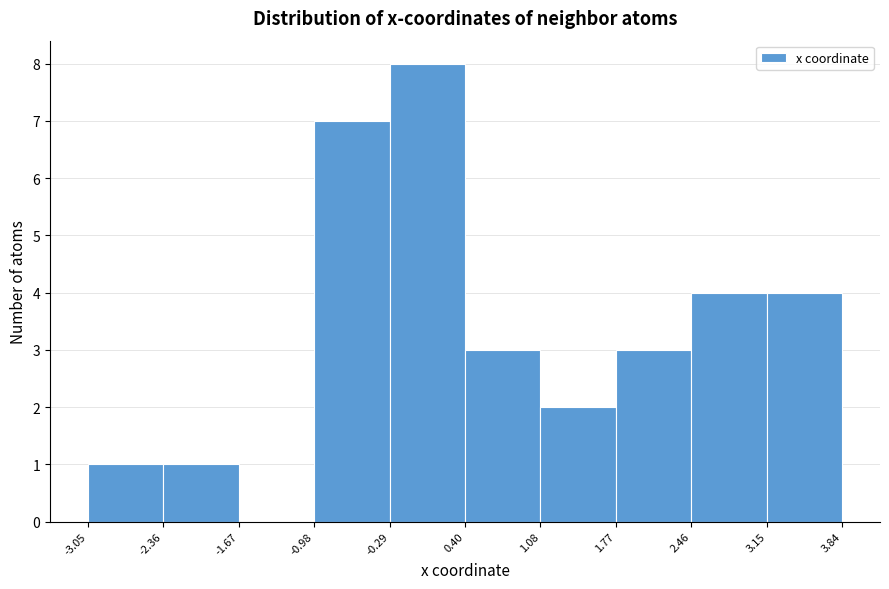

Reading left to right, transcribe this chart: for each bar, give the range it covers on the x-axis and its height. The values are not printed on the chart, so give them approximately, as read against the axis.

-3.05 to -2.36: 1
-2.36 to -1.67: 1
-1.67 to -0.98: 0
-0.98 to -0.29: 7
-0.29 to 0.40: 8
0.40 to 1.08: 3
1.08 to 1.77: 2
1.77 to 2.46: 3
2.46 to 3.15: 4
3.15 to 3.84: 4